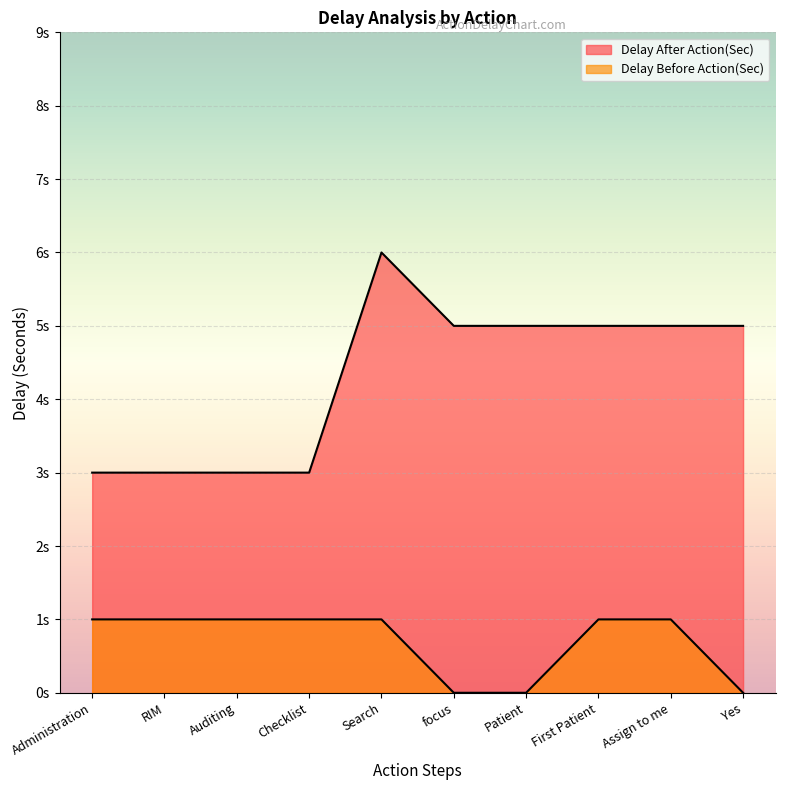

How many interior local peaks does the Delay After Action(Sec) series have?

1